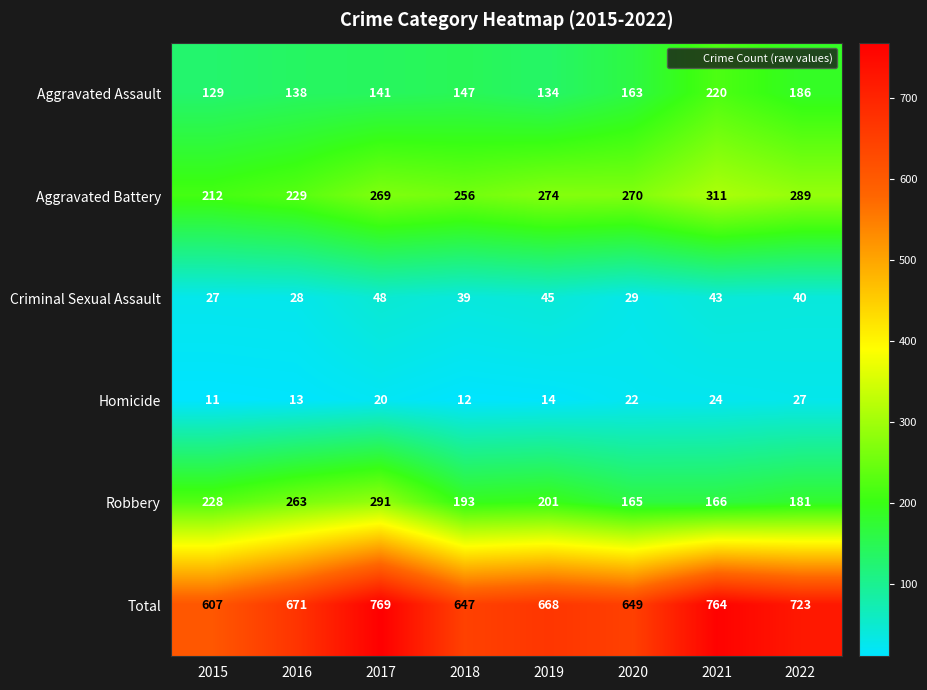

At which category is the sum across all series the highest?

2017